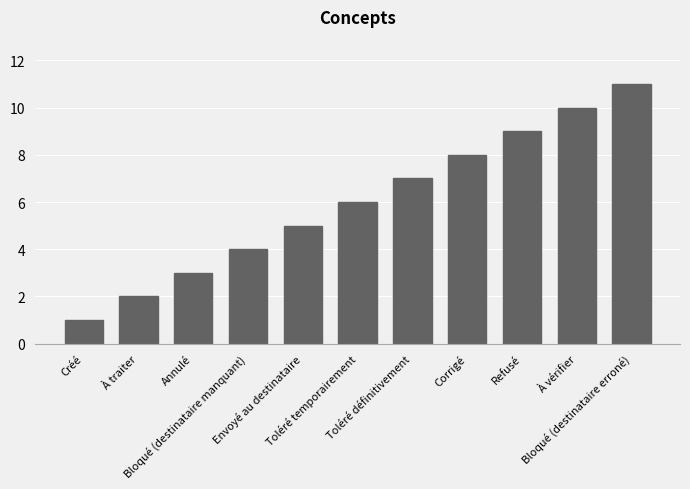

What is the sum of all values?

66